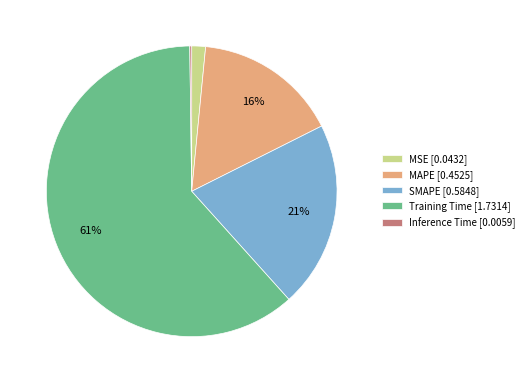

Which category has the biggest portion of the pie?

Training Time